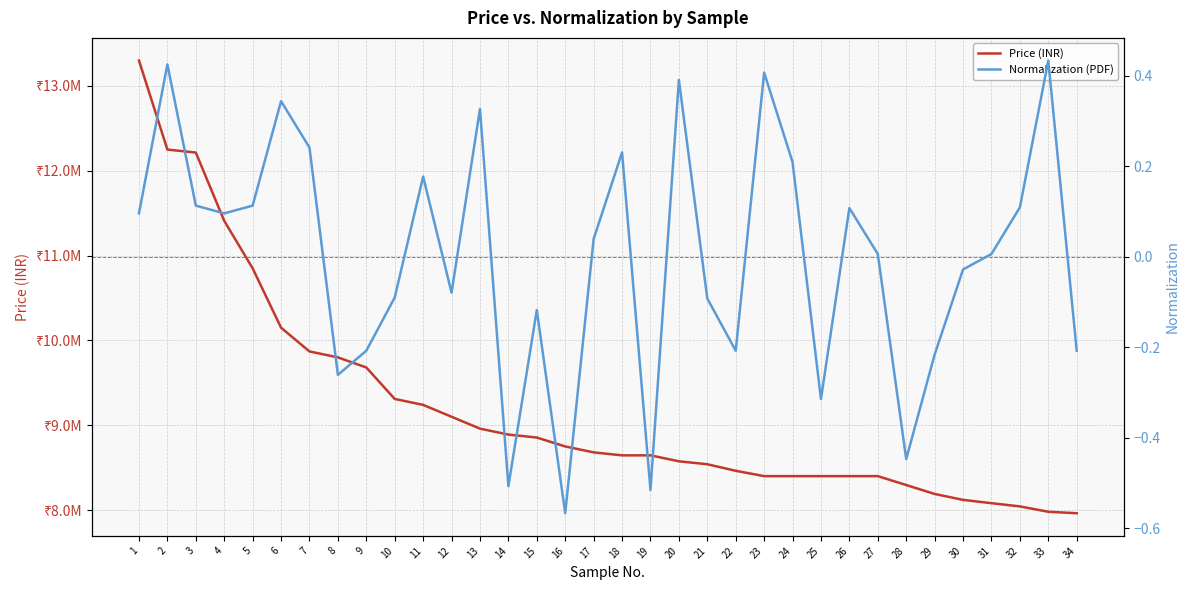

What is the sum of the Normalization (PDF) values at 14 and 31?

-0.5